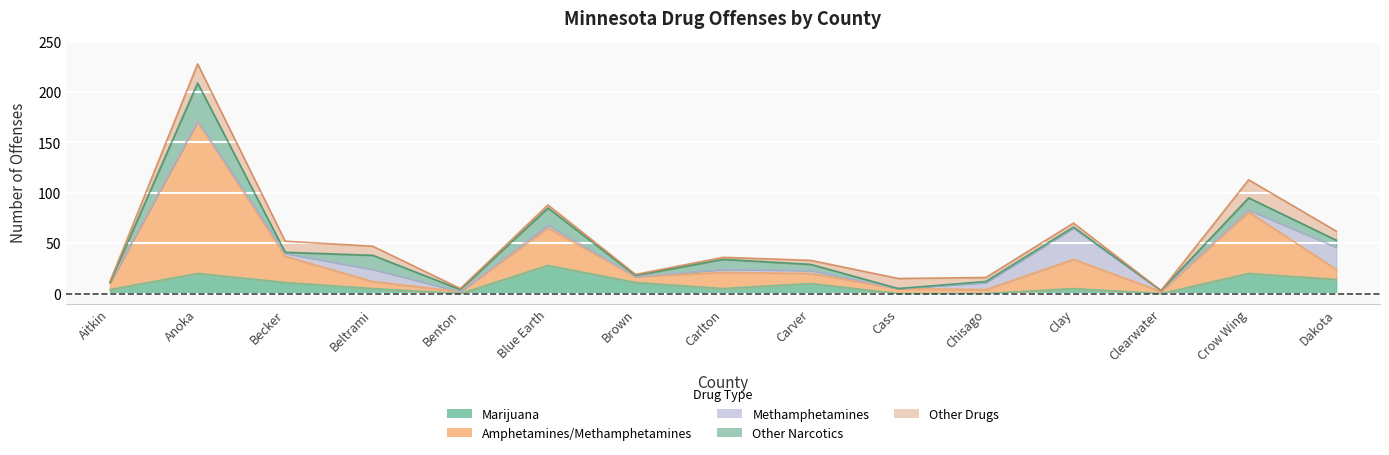

What are all the series names shown in the legend?

Marijuana, Amphetamines/Methamphetamines, Methamphetamines, Other Narcotics, Other Drugs